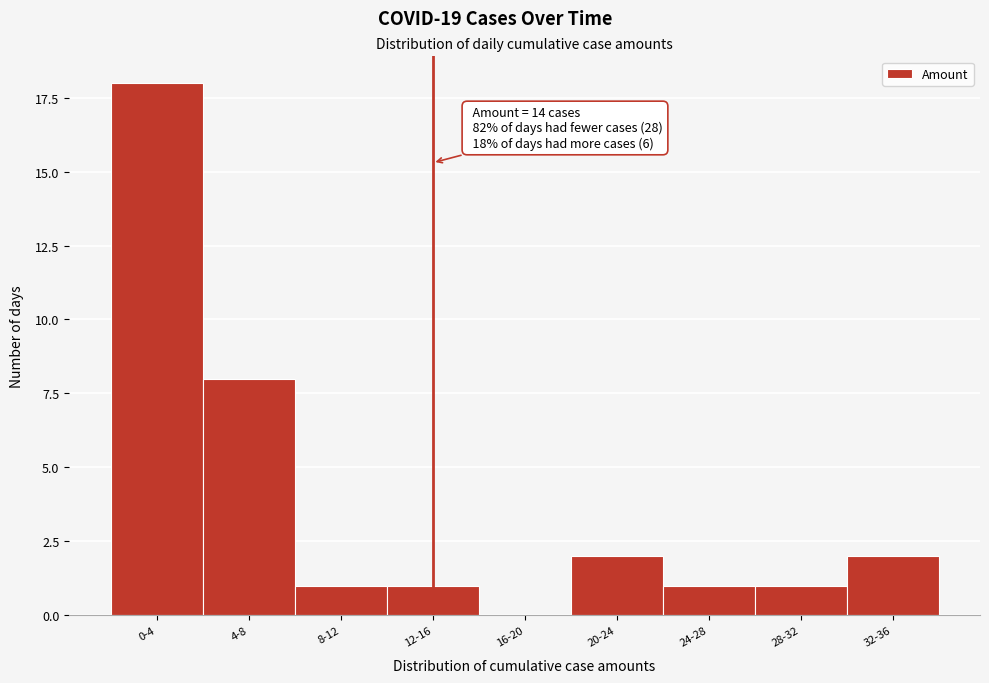

Reading left to right, transcribe all the data shown in this chart.

0-4=18	4-8=8	8-12=1	12-16=1	16-20=0	20-24=2	24-28=1	28-32=1	32-36=2